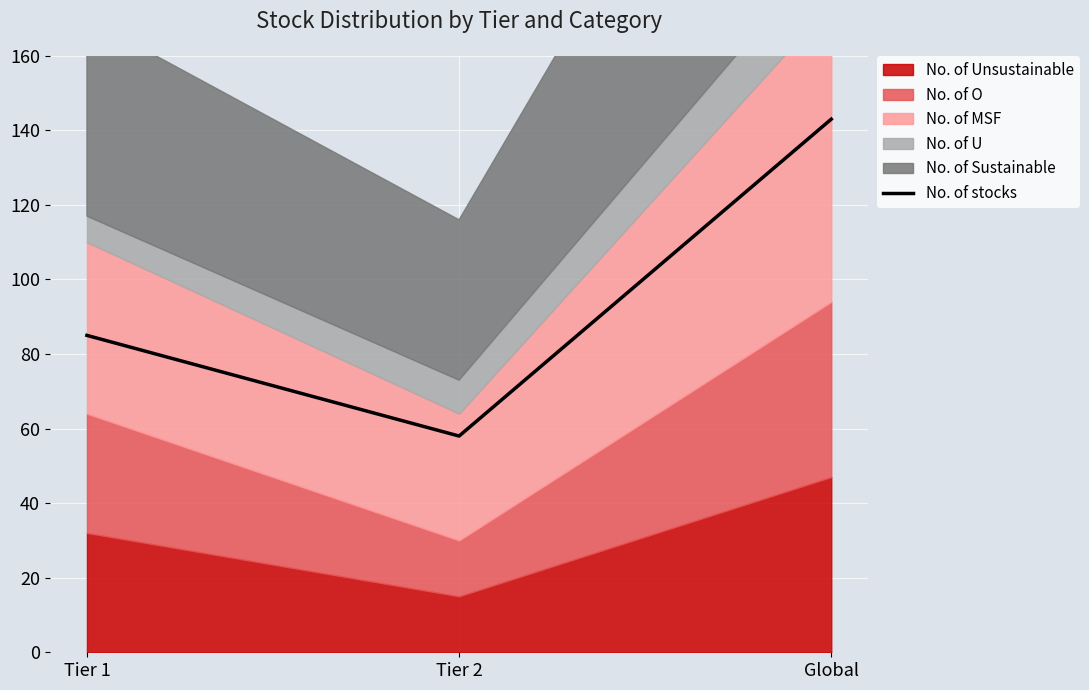

How many lines are shown in the chart?

1